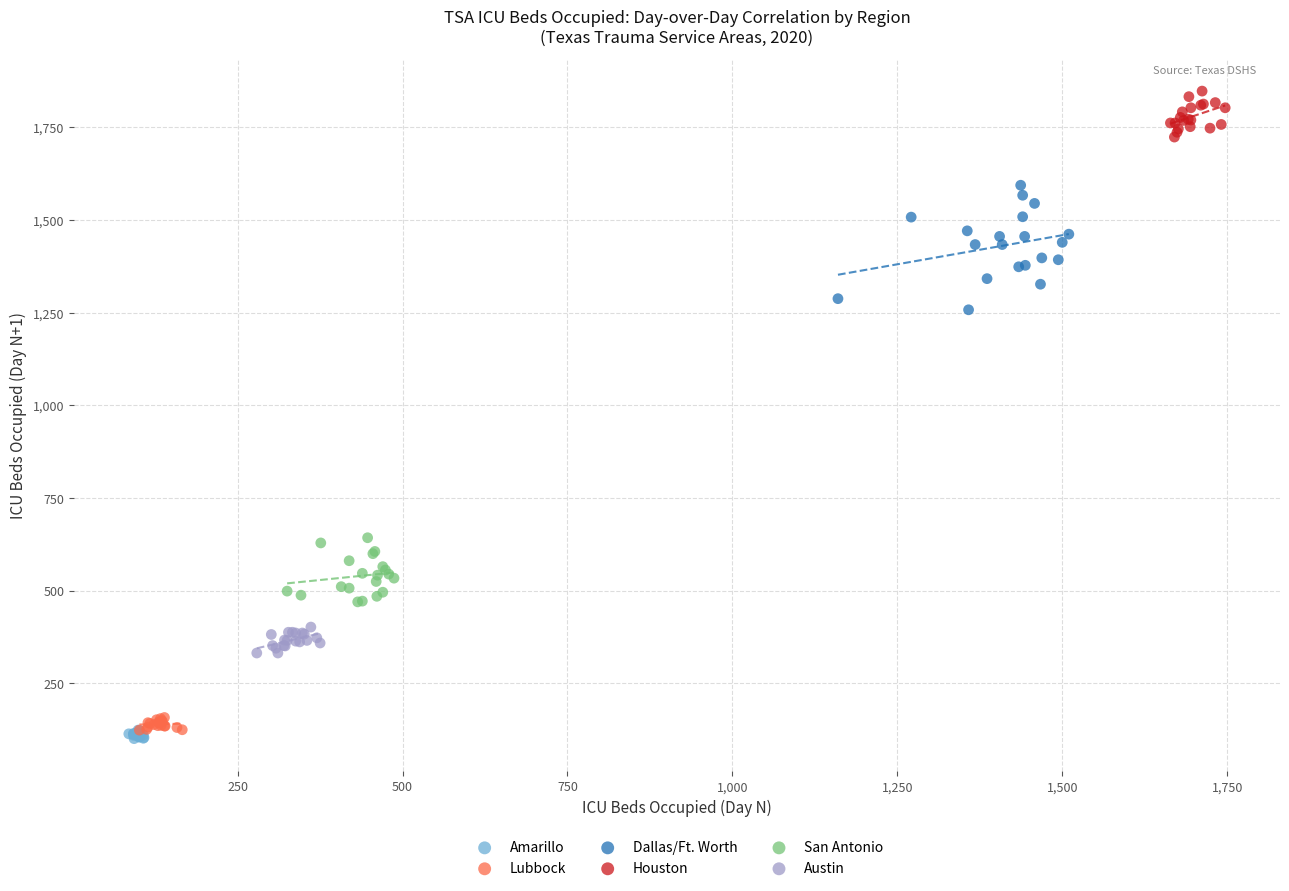

Which series contains the highest Y value?

Houston